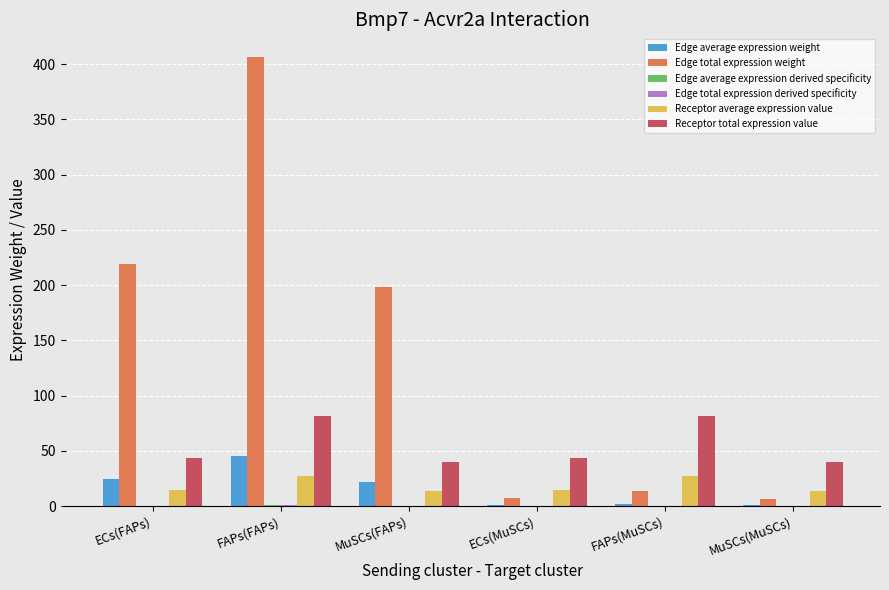

Which series has the widest spread of values?

Edge total expression weight